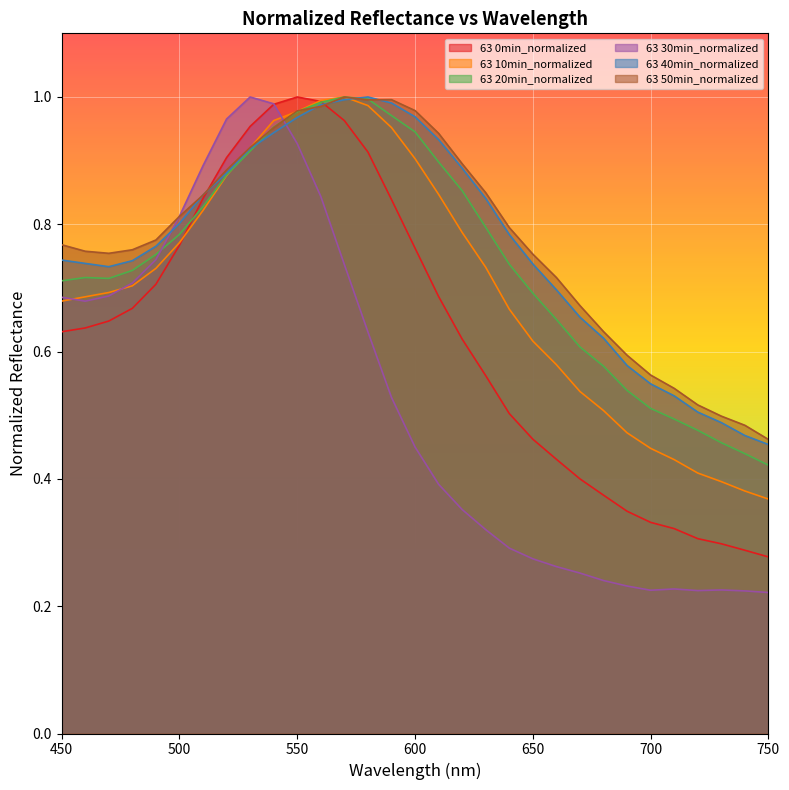

What is the value of the 63 30min_normalized point at the 28th from the left?

0.2